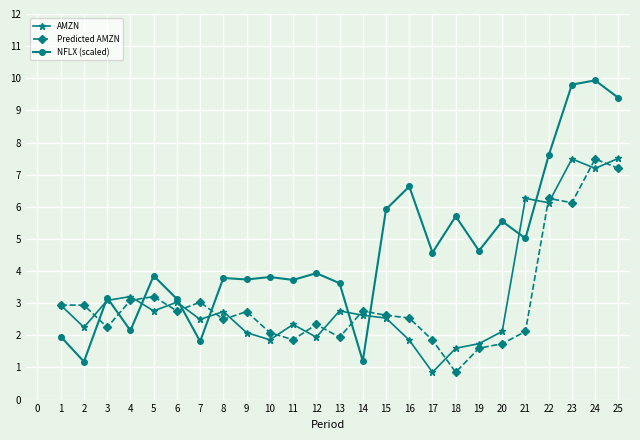

Which series has the largest range (max minus min)?

NFLX (scaled)